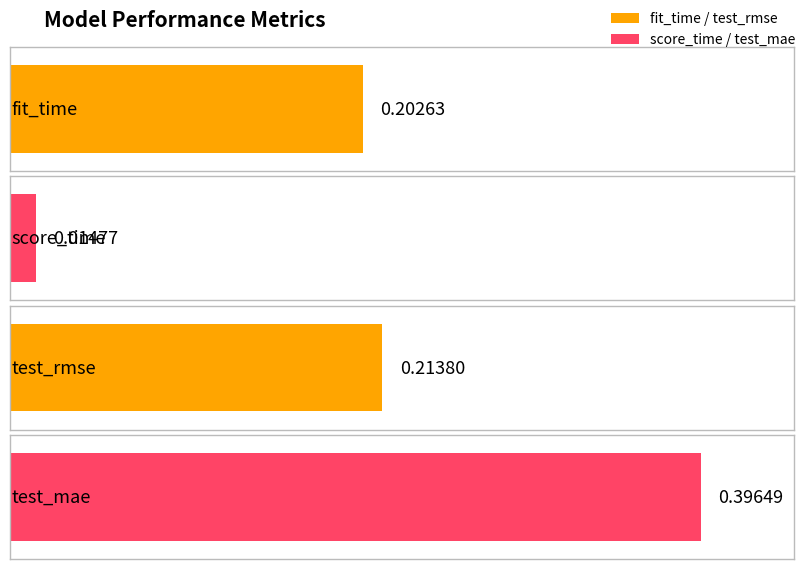

Reading left to right, list all the values displayed in this chart.

fit_time=0.2	score_time=0.0	test_rmse=0.2	test_mae=0.4